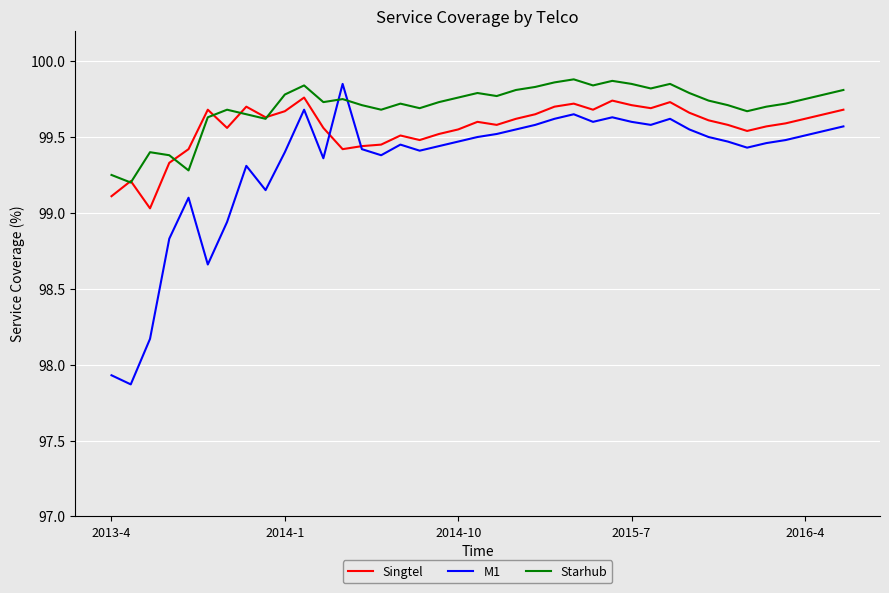

After their last crossing, which series has the higher values: M1 or Starhub?

Starhub